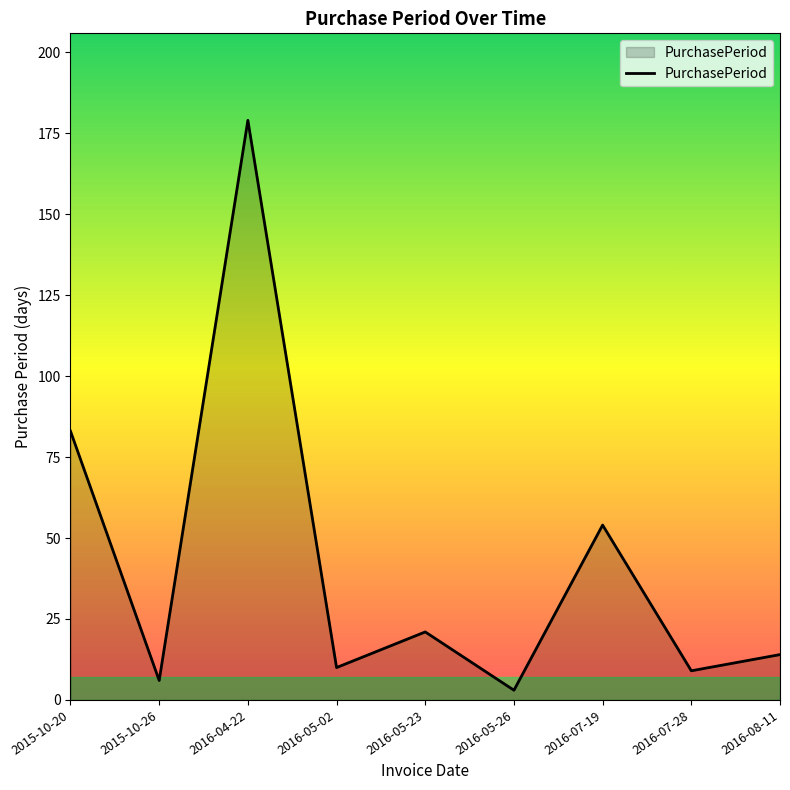

How many interior local valleys (lower than both neighbors) does the data have?

4